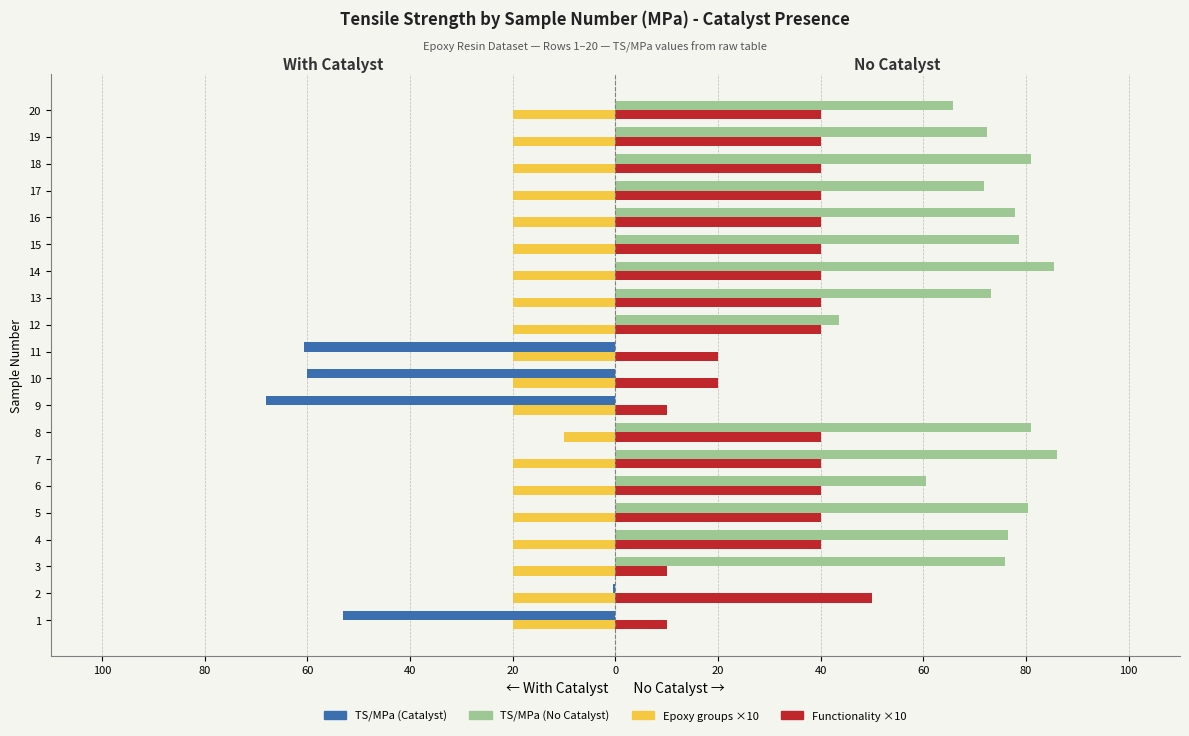

Reading left to right, what are all the values shown in this chart?

TS/MPa (Catalyst): -53.0	-0.5	0.0	0.0	0.0	0.0	0.0	0.0	-68.0	-60.1	-60.6	0.0	0.0	0.0	0.0	0.0	0.0	0.0	0.0	0.0
Epoxy groups ×10 (Catalyst): -20.0	-20.0	-20.0	-20.0	-20.0	-20.0	-20.0	-10.0	-20.0	-20.0	-20.0	-20.0	-20.0	-20.0	-20.0	-20.0	-20.0	-20.0	-20.0	-20.0
TS/MPa (No Catalyst): 0.0	0.0	76.0	76.4	80.3	60.6	86.0	81.0	0.0	0.0	0.0	43.5	73.2	85.4	78.7	77.9	71.7	81.0	72.3	65.8
Functionality ×10 (No Cat.): 10.0	50.0	10.0	40.0	40.0	40.0	40.0	40.0	10.0	20.0	20.0	40.0	40.0	40.0	40.0	40.0	40.0	40.0	40.0	40.0